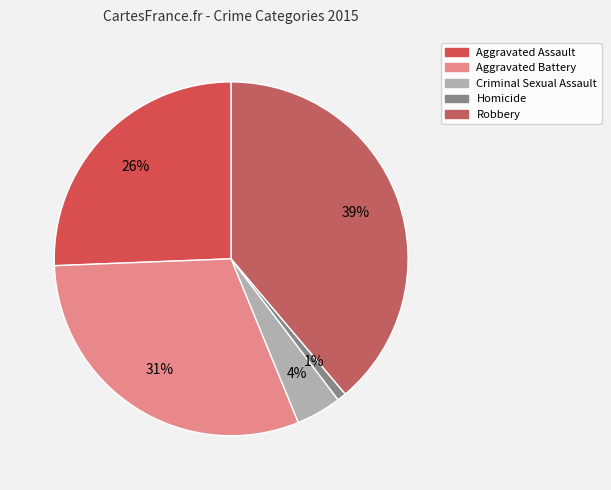

To the nearest percent, what portion does Criminal Sexual Assault represent?

4%